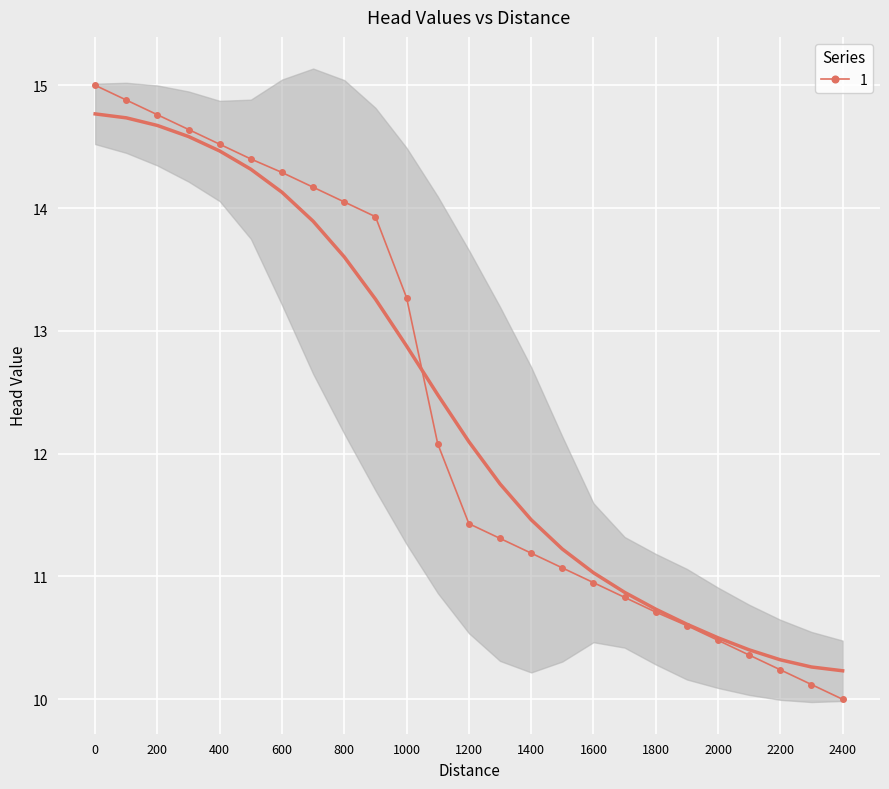

How many values are below 11?

9